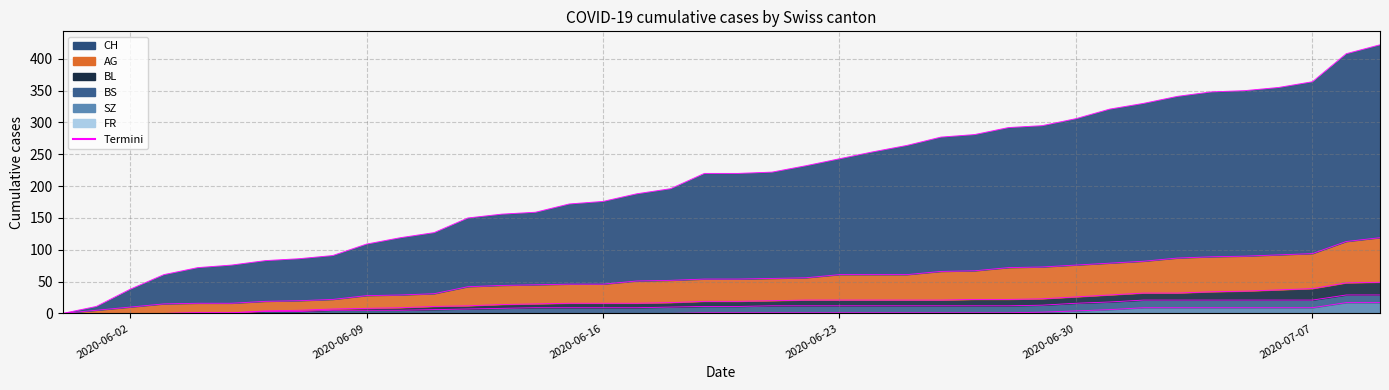

What is the value of the AG point at the 39th from the left?

113